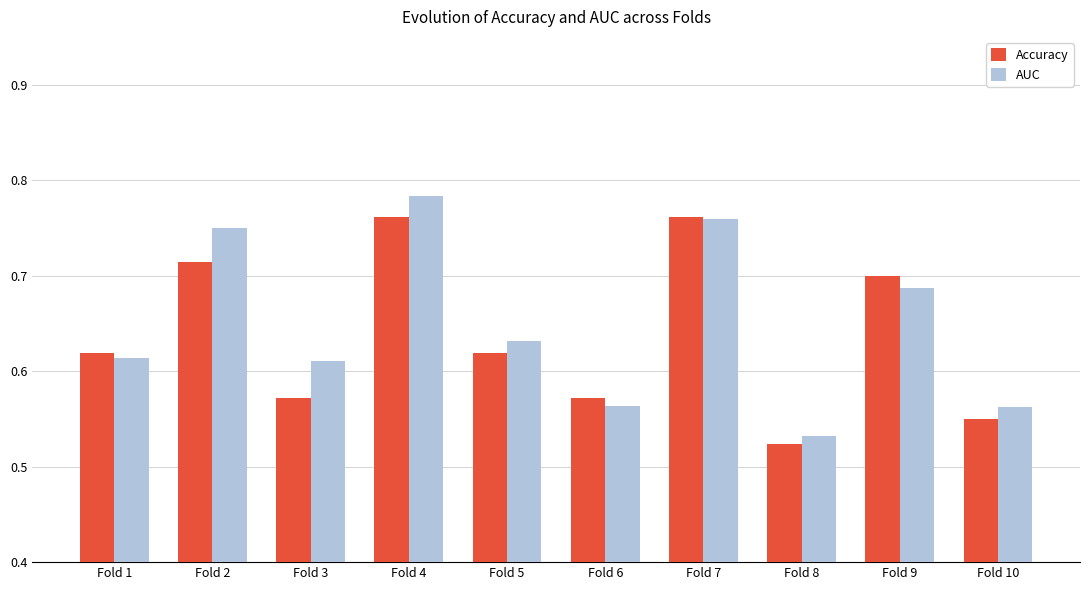

Which category has the lowest value across all series?

Fold 8